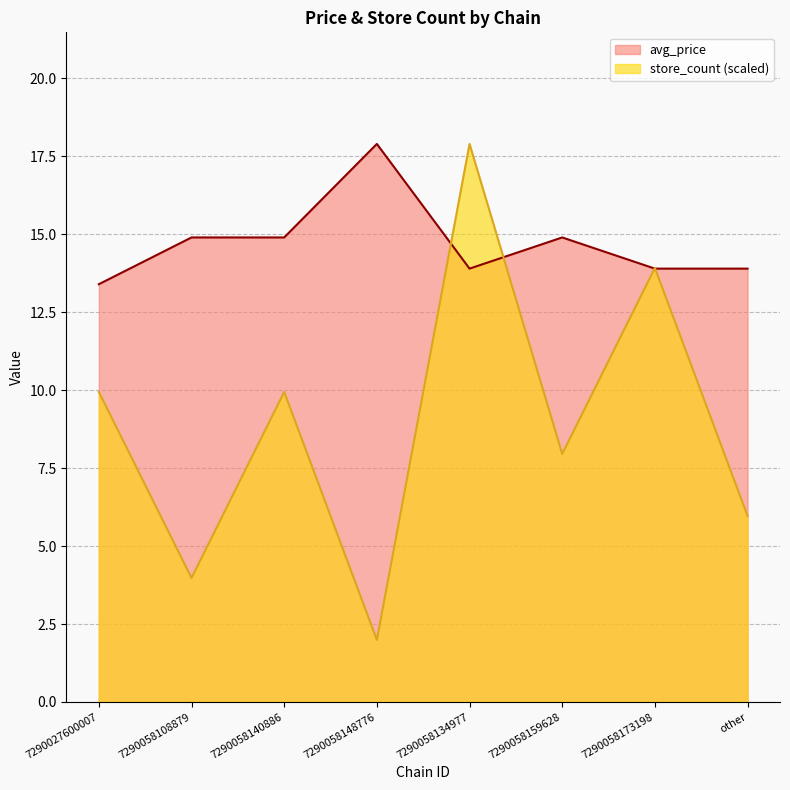

Which series has the largest total across all categories?

avg_price